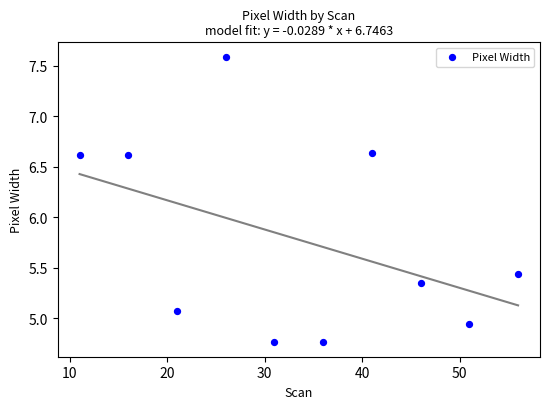

What is the average X value?

33.5